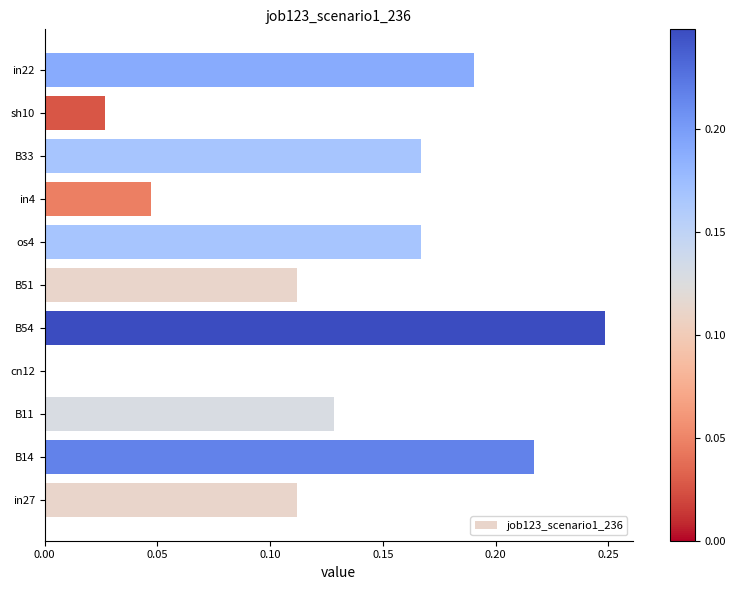

How many values are between 0 and 1?

11